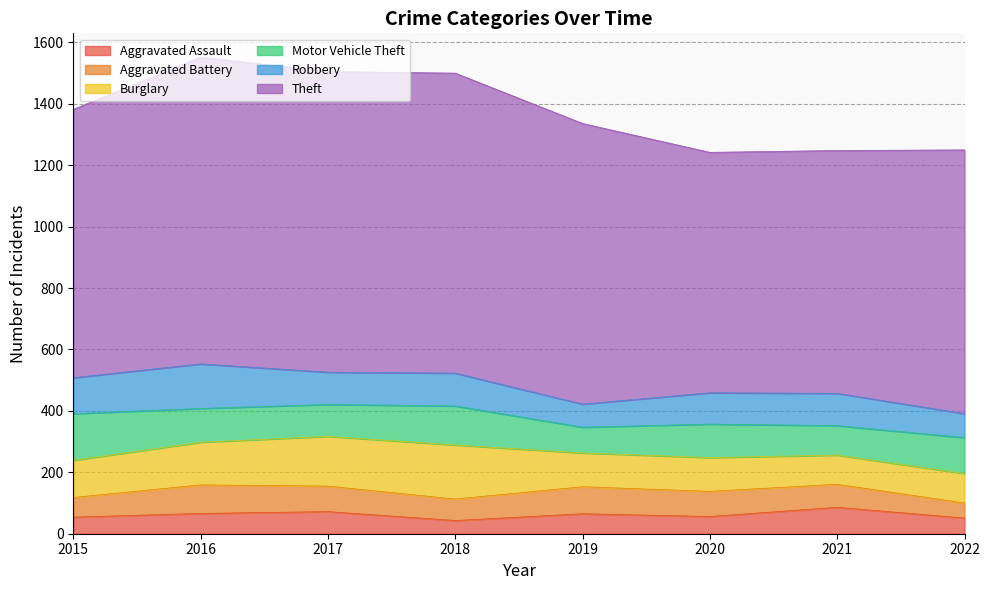

True or false: Aggravated Battery and Theft cross at least once.

False